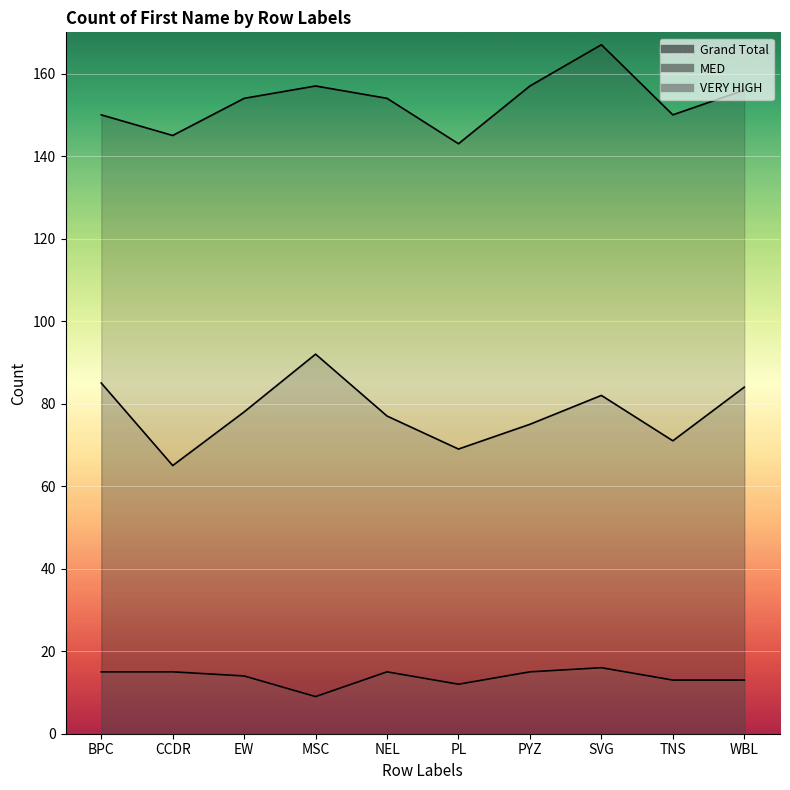

True or false: VERY HIGH has more than 2 interior local peaks.

False